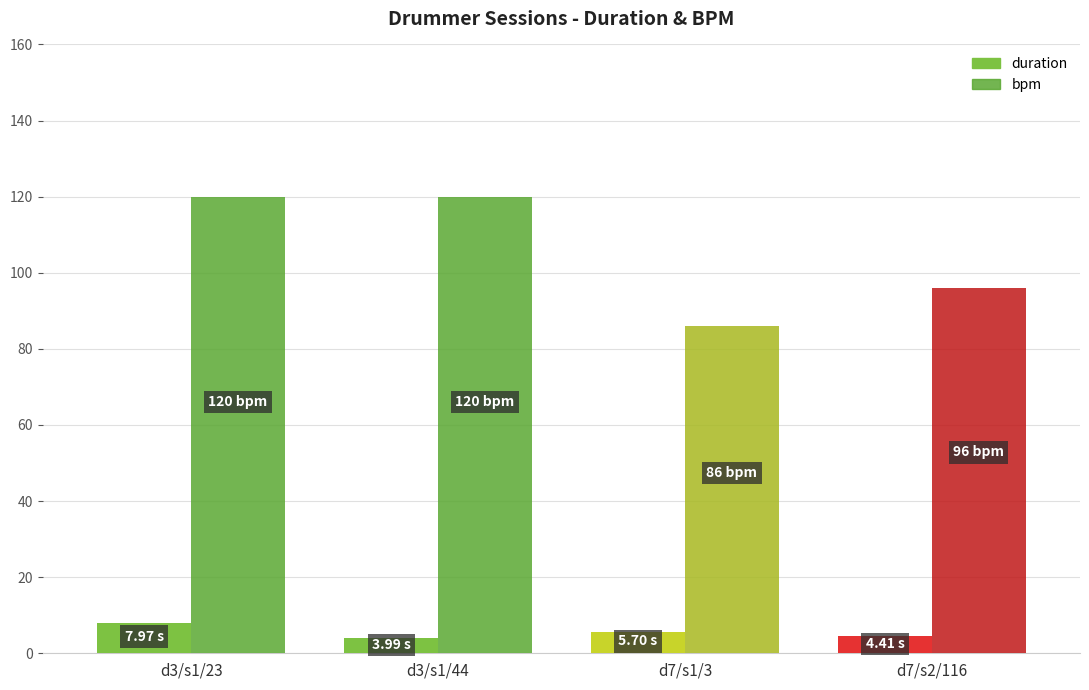

Rank the series by their average value, from lowest to highest.

duration, bpm